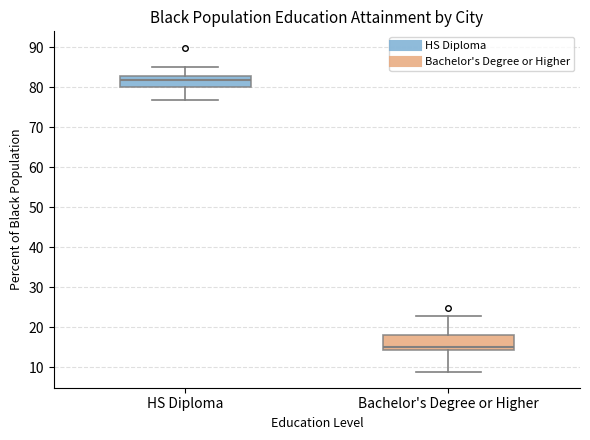

Which box is the tallest, from its lower edge to its upper edge?

Bachelor's Degree or Higher